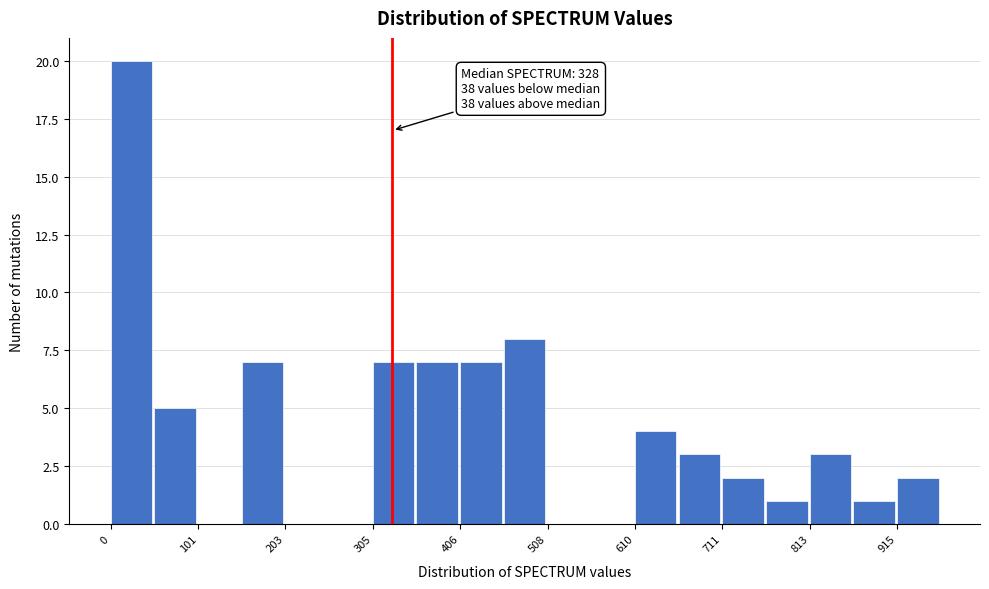

Around what value on the x-axis is the tallest bar? Give the approximate position of its centre, as read against the axis.

20